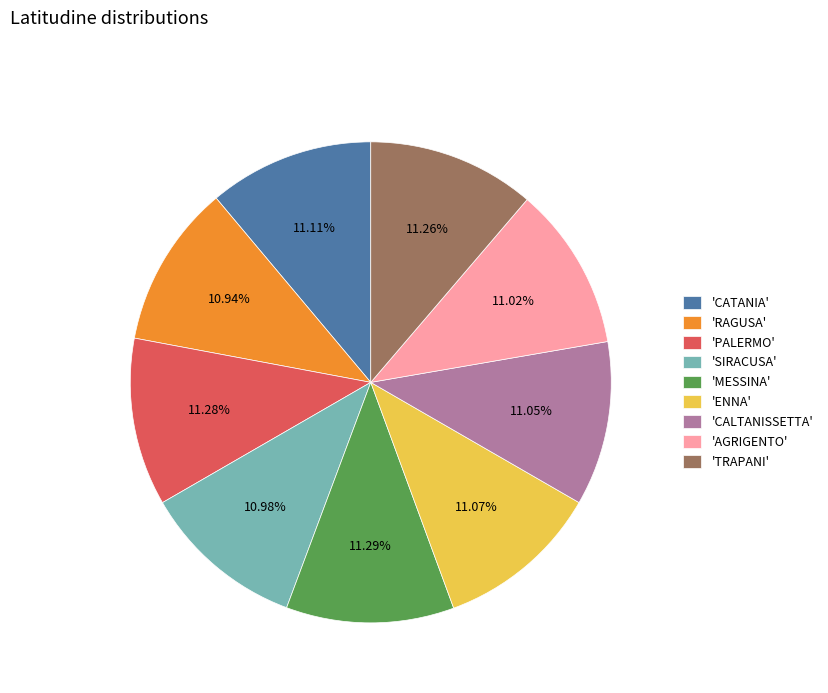

What is the ratio of the value at 'TRAPANI' to the value at 'ENNA'?

1.0